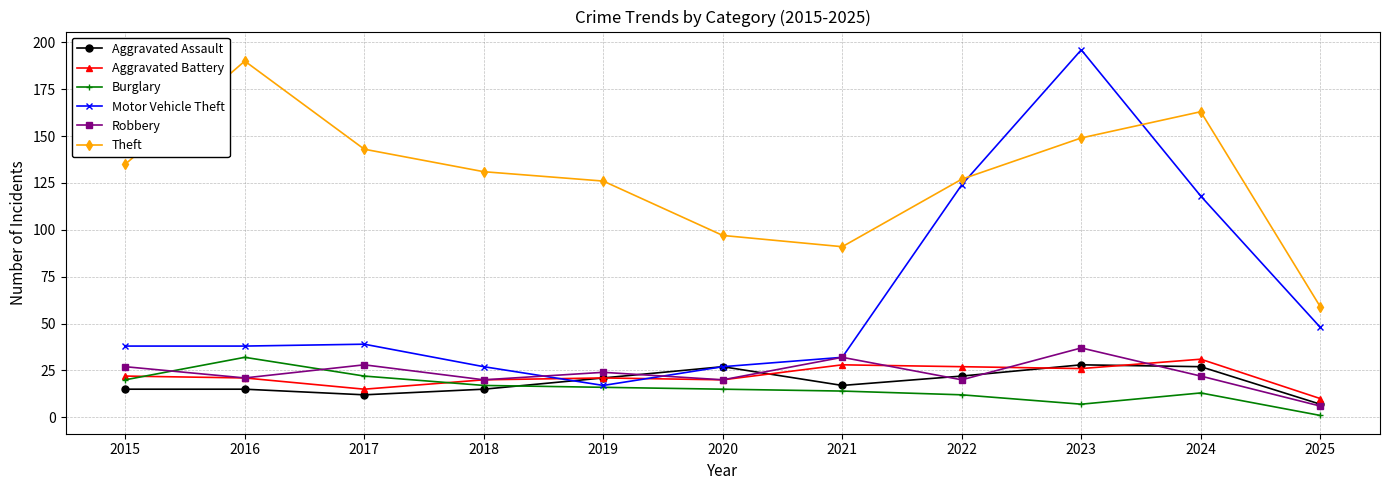

What is the total value across all series at 2020?

206